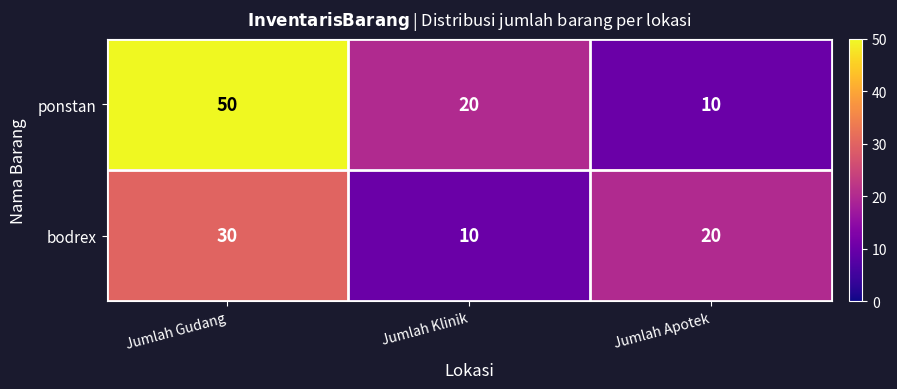

Rank the series at Jumlah Apotek from lowest to highest value.

ponstan, bodrex